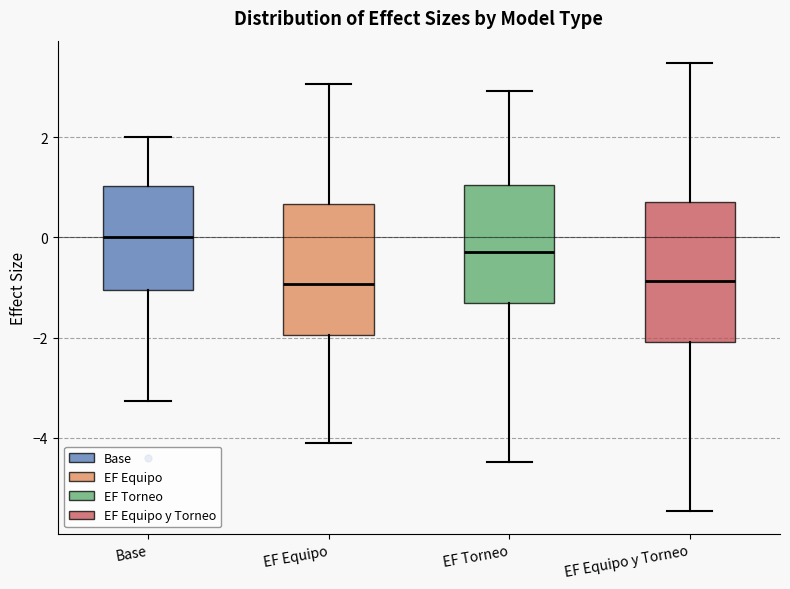

Reading left to right, read every box against the y-axis: the position of its median line, the range the box covers, and the ends of its whiskers. The values are not printed on the chart, so give them approximately, as read against the axis.

Base: median 0.0, box -1.0 to 1.0, whiskers -3.2 to 2.0
EF Equipo: median -1.0, box -2.0 to 0.6, whiskers -4.2 to 3.0
EF Torneo: median -0.2, box -1.4 to 1.0, whiskers -4.4 to 3.0
EF Equipo y Torneo: median -0.8, box -2.0 to 0.8, whiskers -5.4 to 3.4